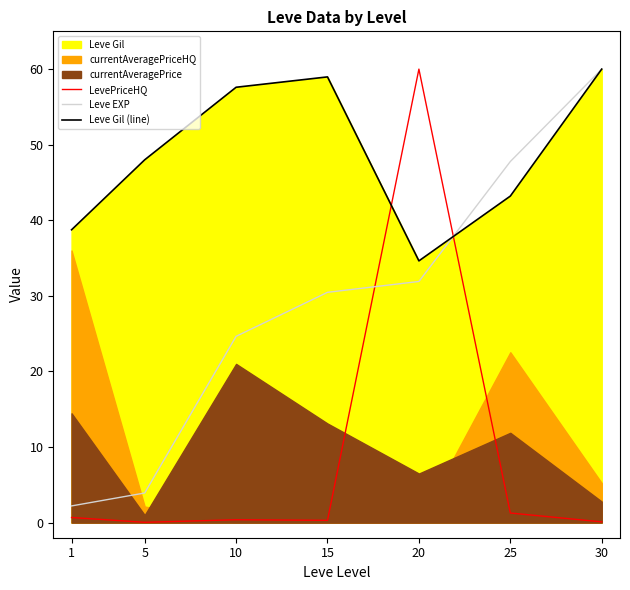

What is the sum of all LevePriceHQ values?

62.8